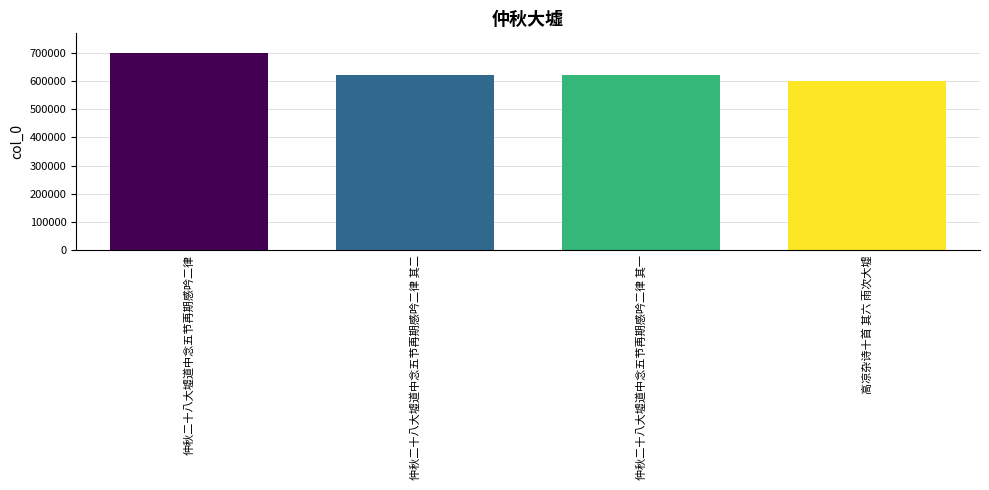

What is the average value?

636822